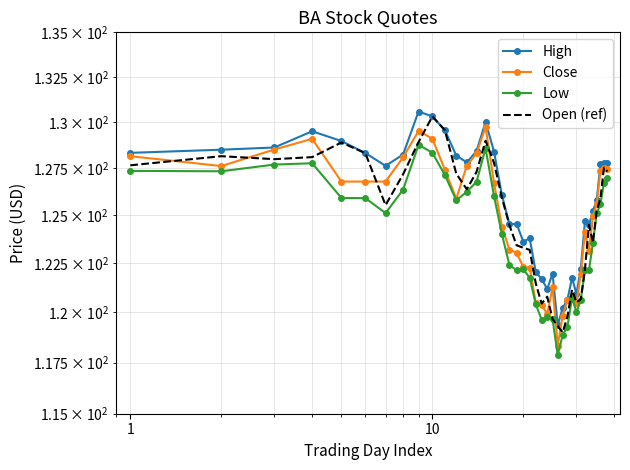

What are all the series names shown in the legend?

High, Close, Low, Open (ref)